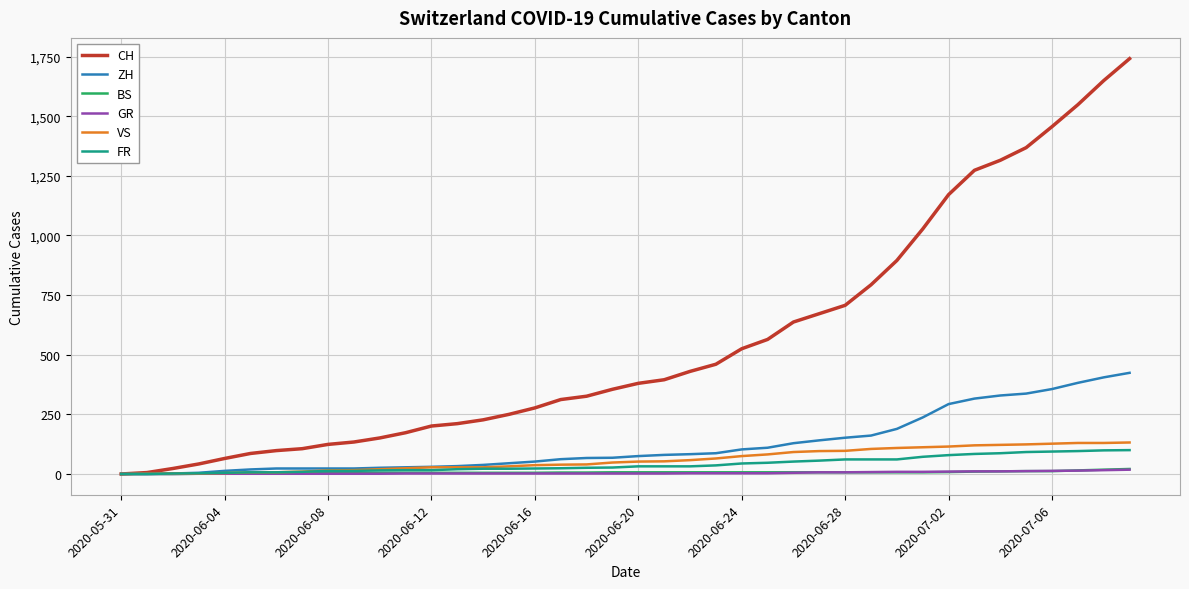

Which series has the largest range (max minus min)?

CH